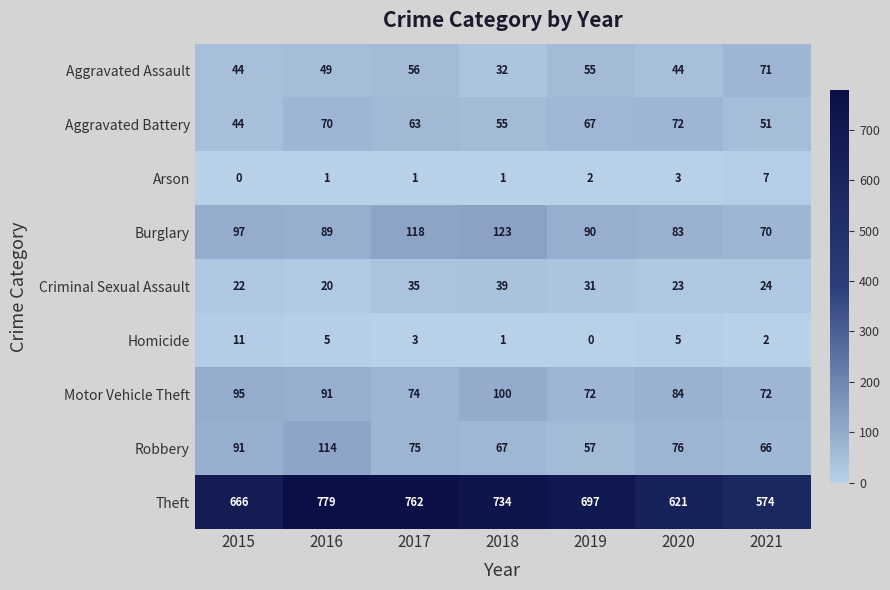

Which series has the largest total across all categories?

Theft